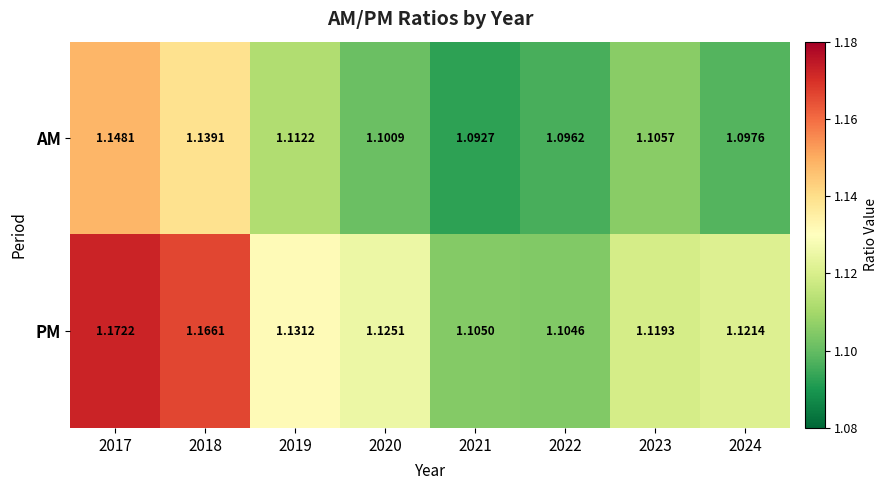

How many data points does each series have?

8